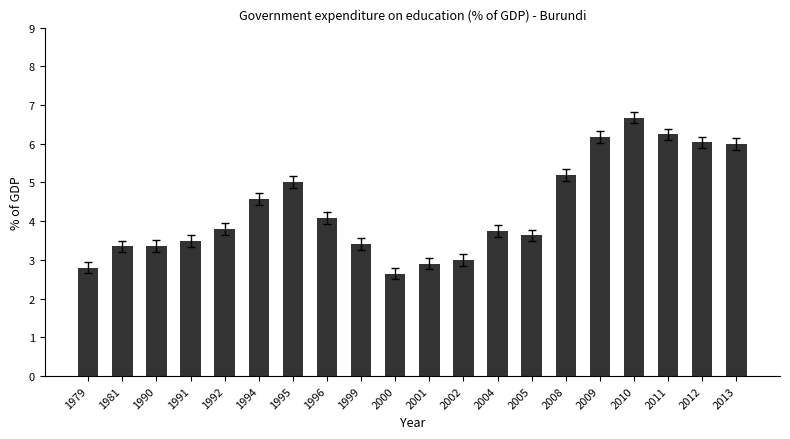

The chart shows a value of 3.8 at 1992. True or false?

True